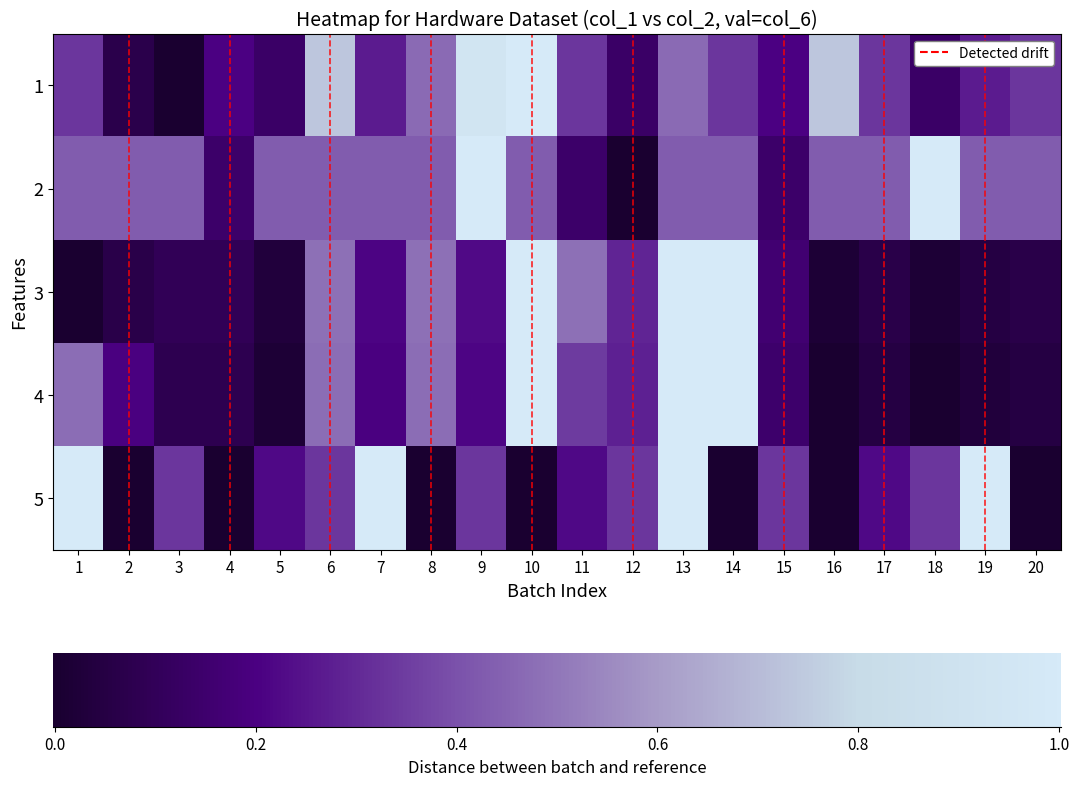

Count the number of categories in the chart.

20